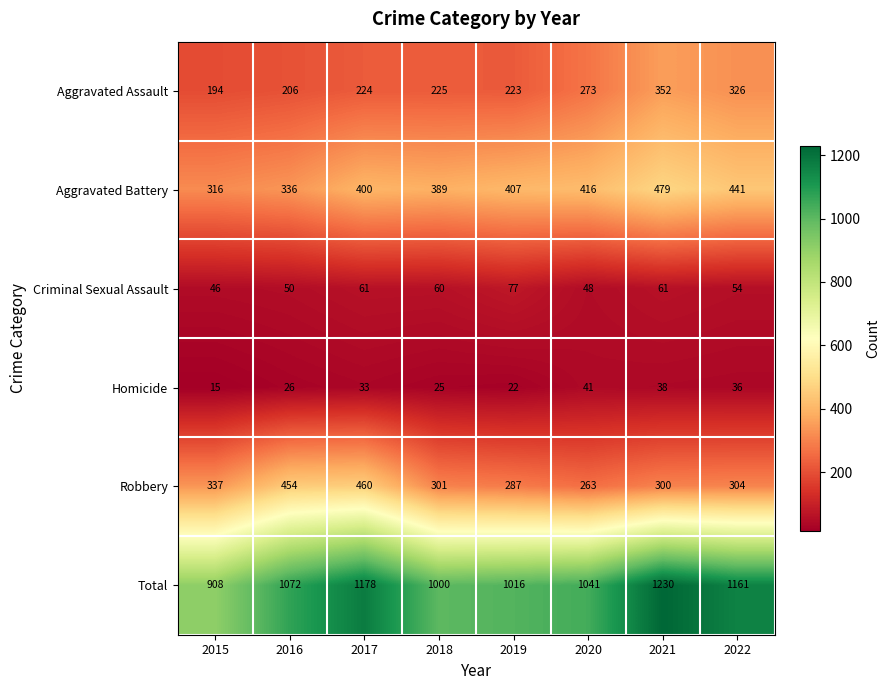

What is the difference between the highest and lowest values at 2016?

1046